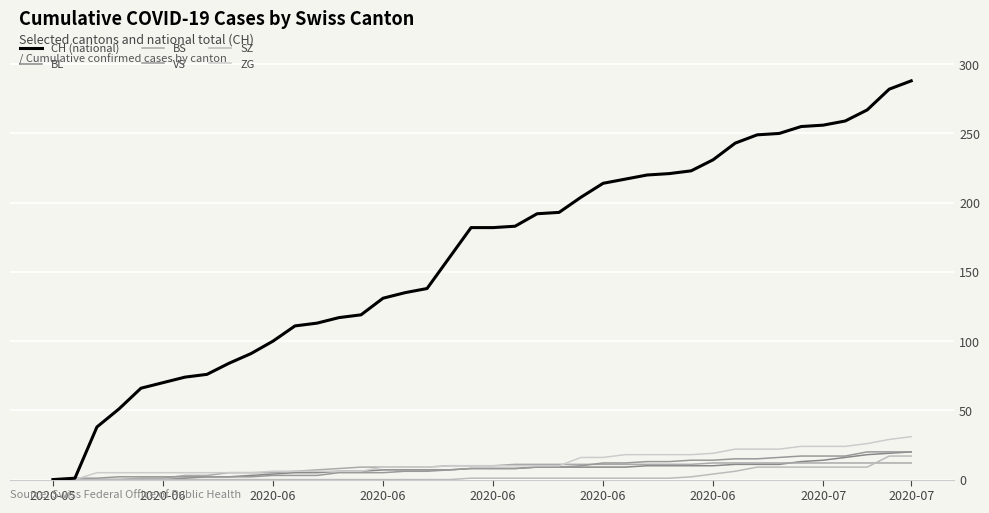

Which series has the widest spread of values?

CH (national)